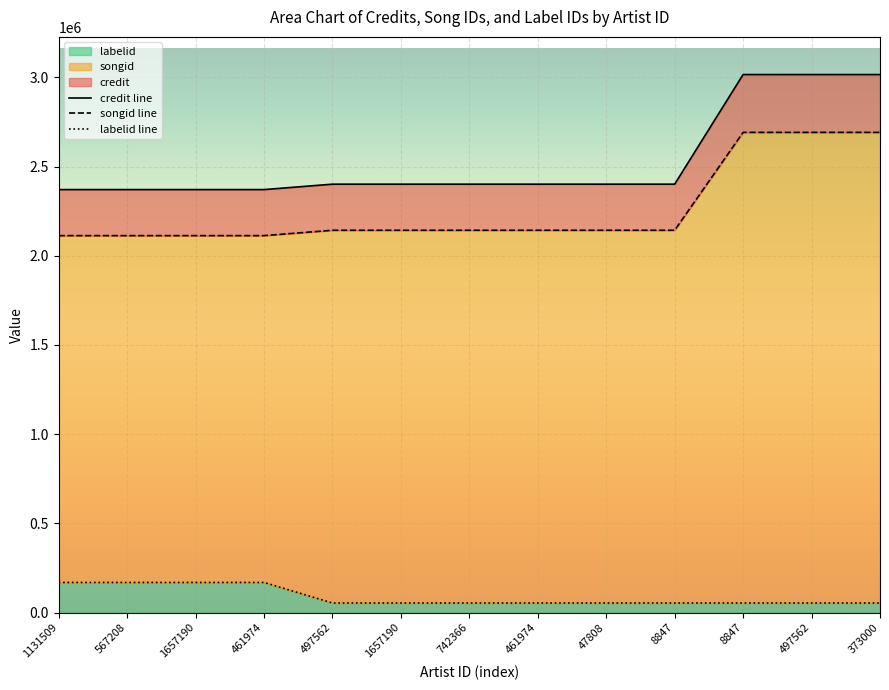

How many lines are shown in the chart?

3